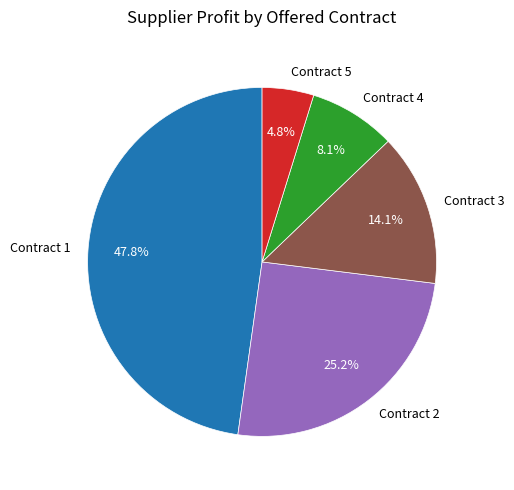

How much of the chart is everything except Contract 1?

52.2%